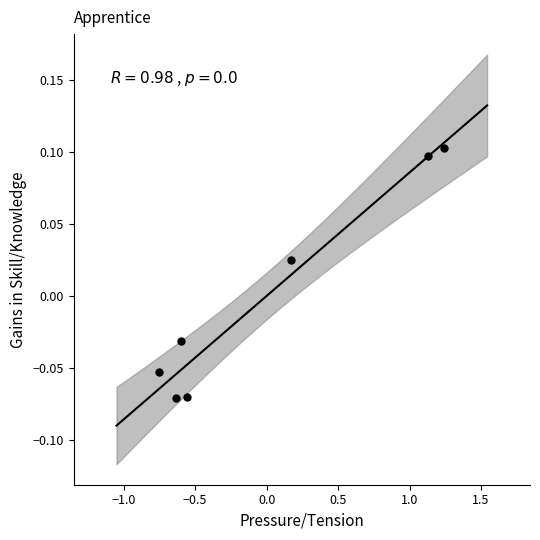

What is the range of X values (max minus min)?

2.0